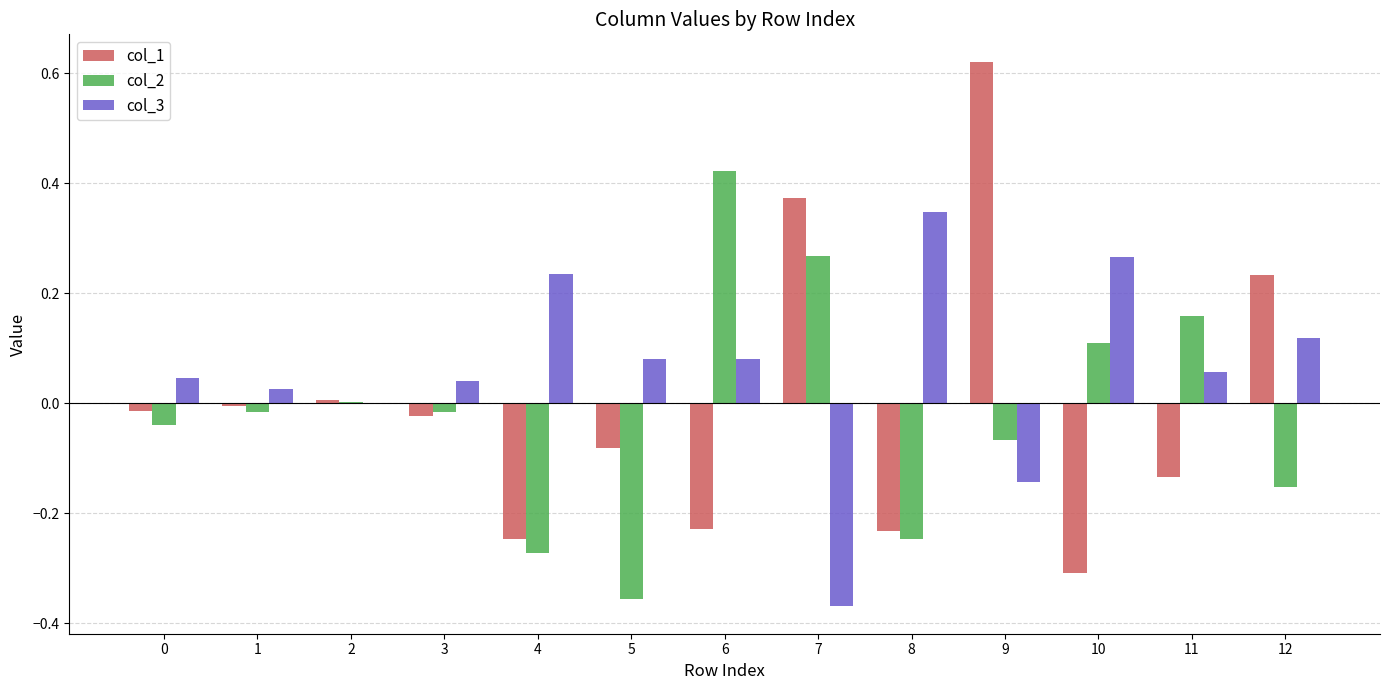

How many groups of bars are there?

13